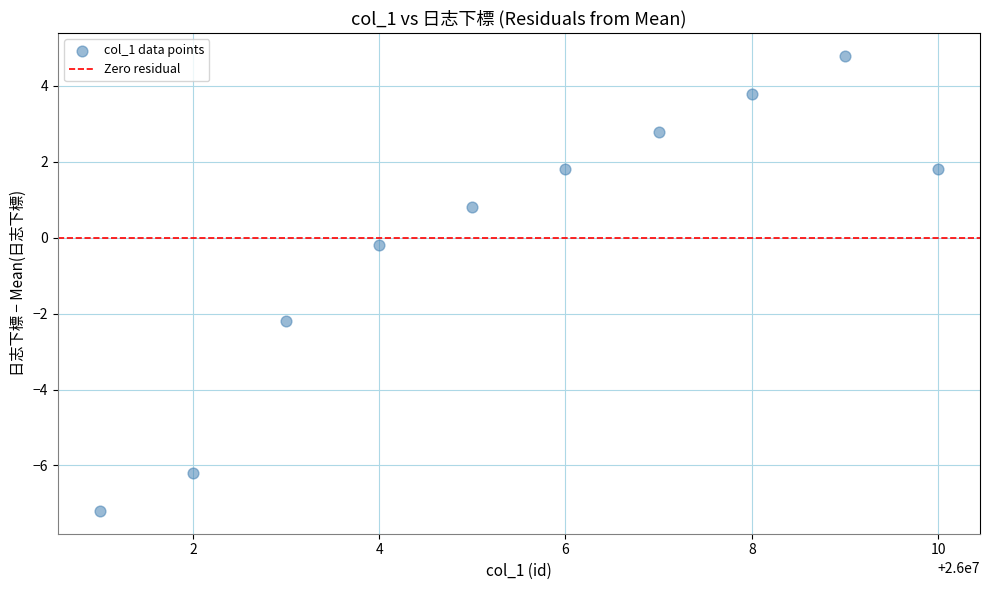

What is the average X value?

26000005.5